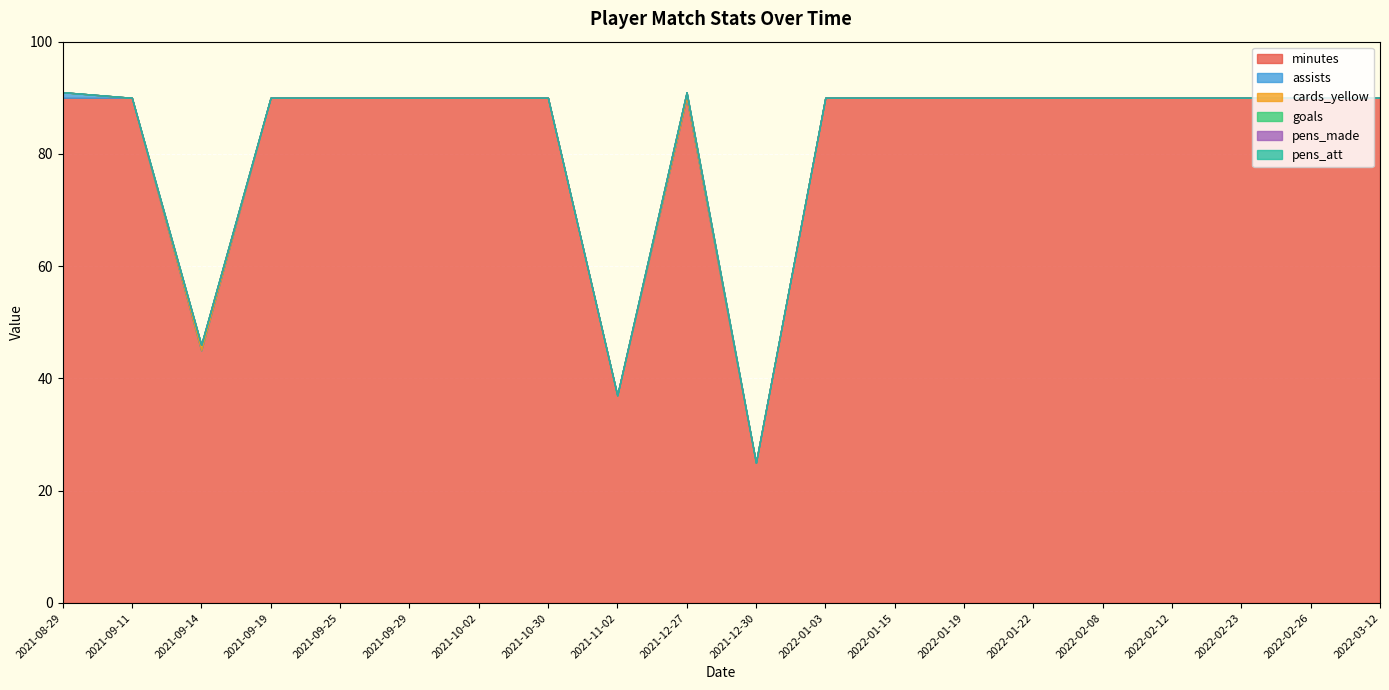

What is the difference between the highest and lowest values at 2021-09-14?

45